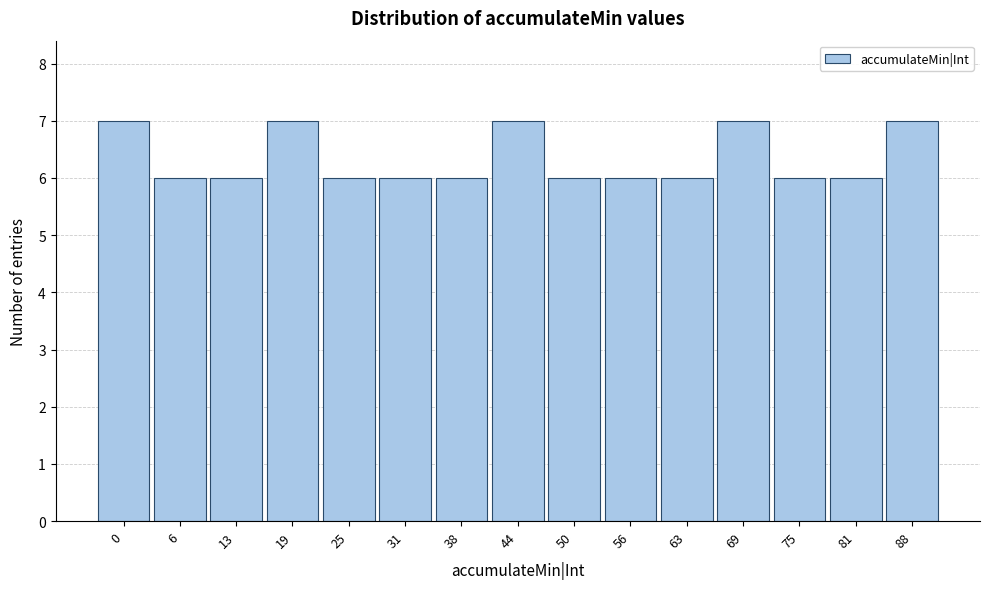

Reading right to left, what are all the values shown in this chart?

7	6	6	7	6	6	6	7	6	6	6	7	6	6	7